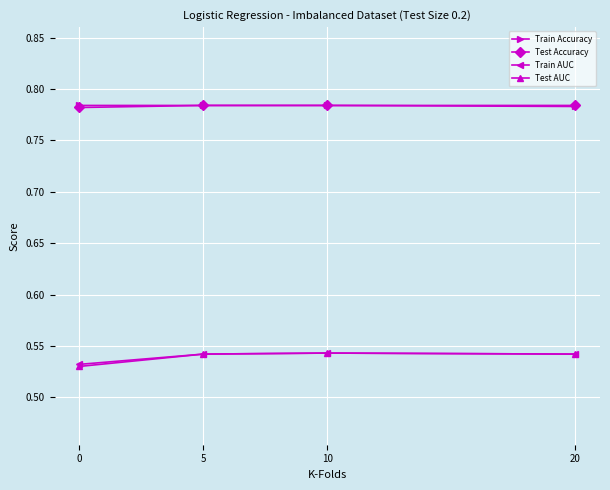

True or false: Train Accuracy and Test AUC cross at least once.

False